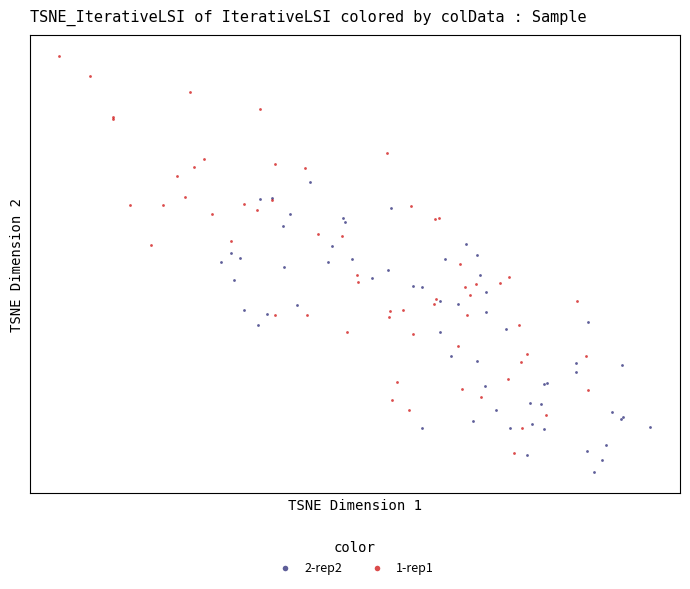

Which series has the widest spread of Y values?

1-rep1